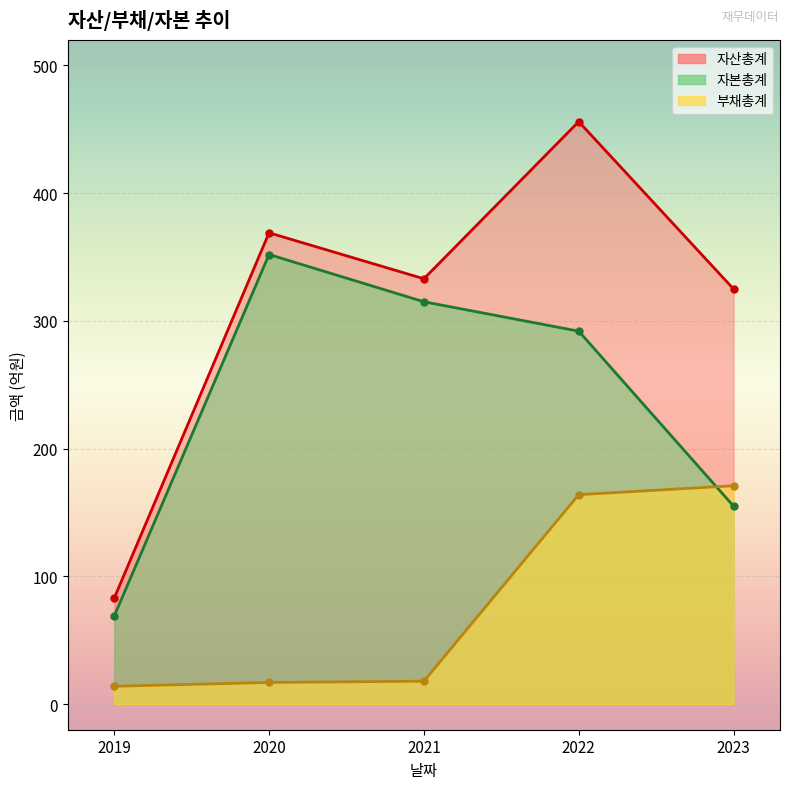

True or false: 자산총계 and 부채총계 cross at least once.

False